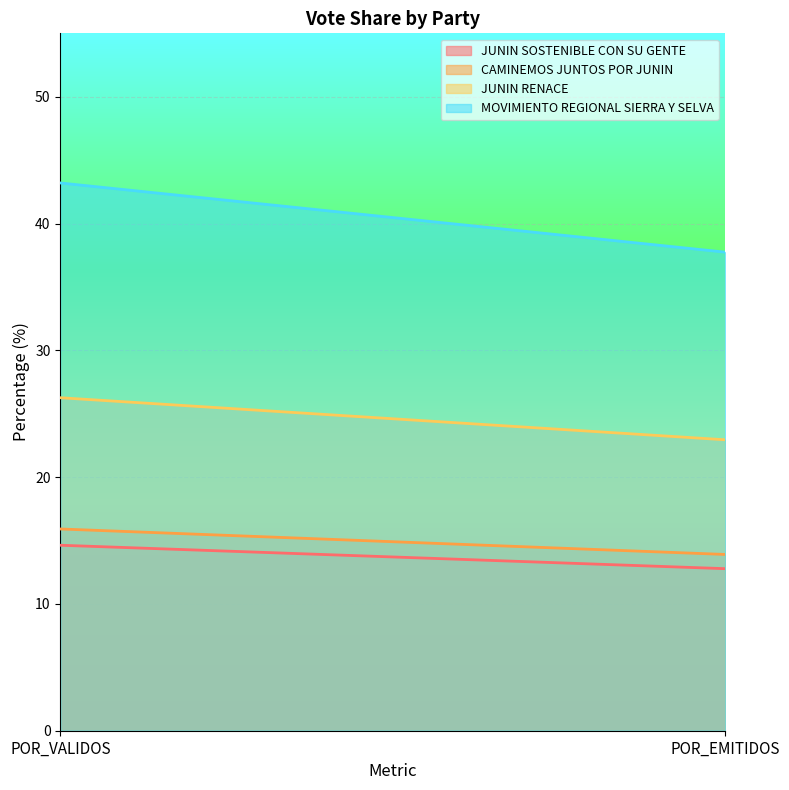

What is the lowest value of the MOVIMIENTO REGIONAL SIERRA Y SELVA series?

37.7